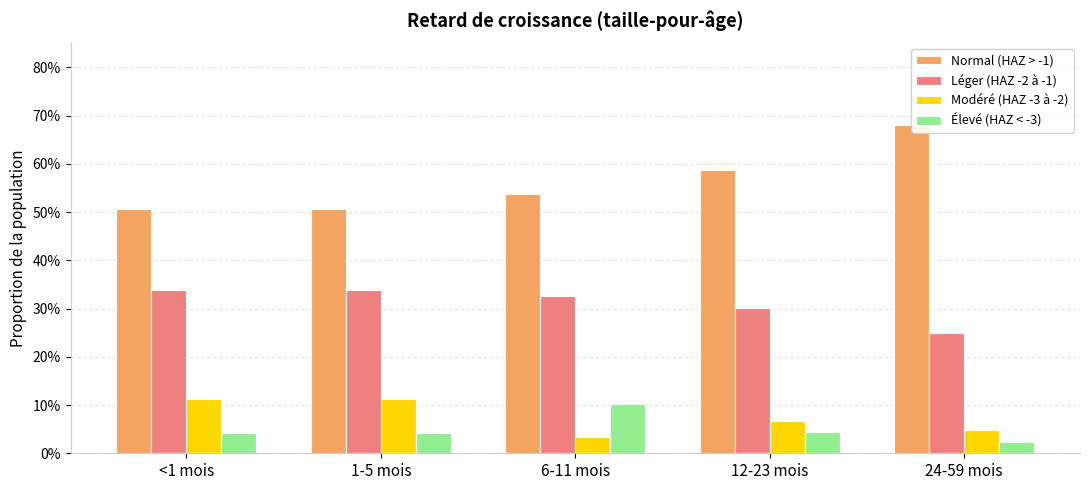

How many bars are there in each group?

4